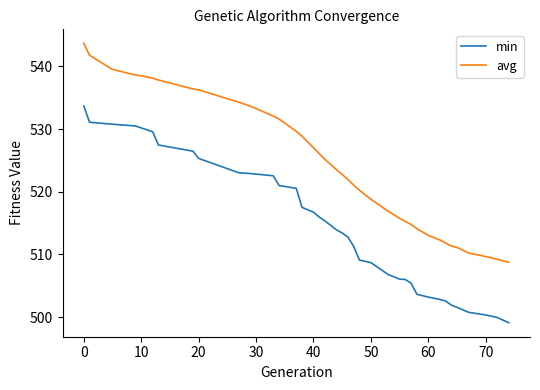

At how many categories does at least one series exceed 533?

11